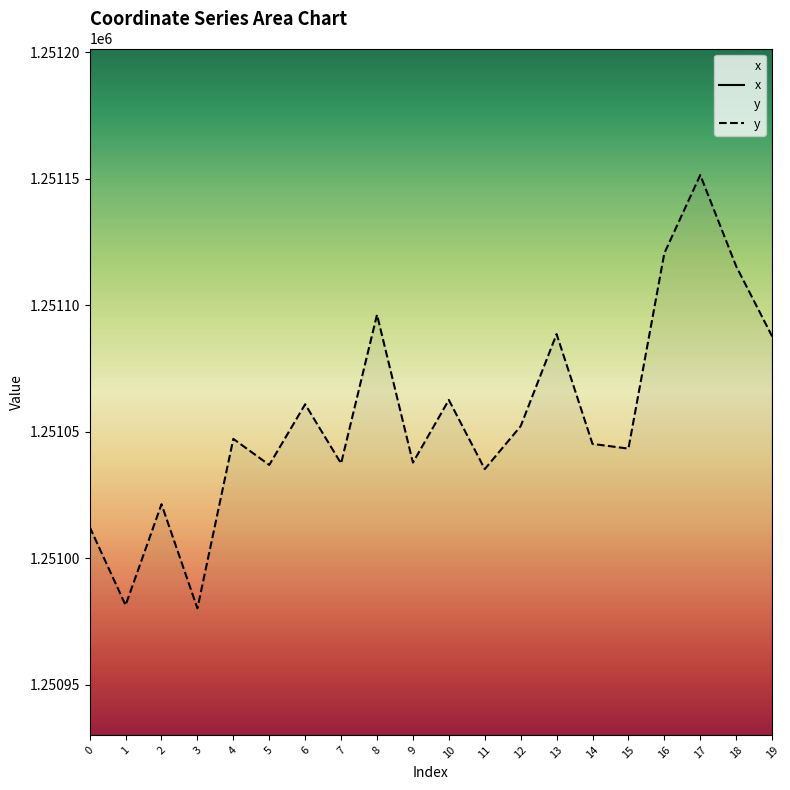

Between 0 and 17, which is larger?

17